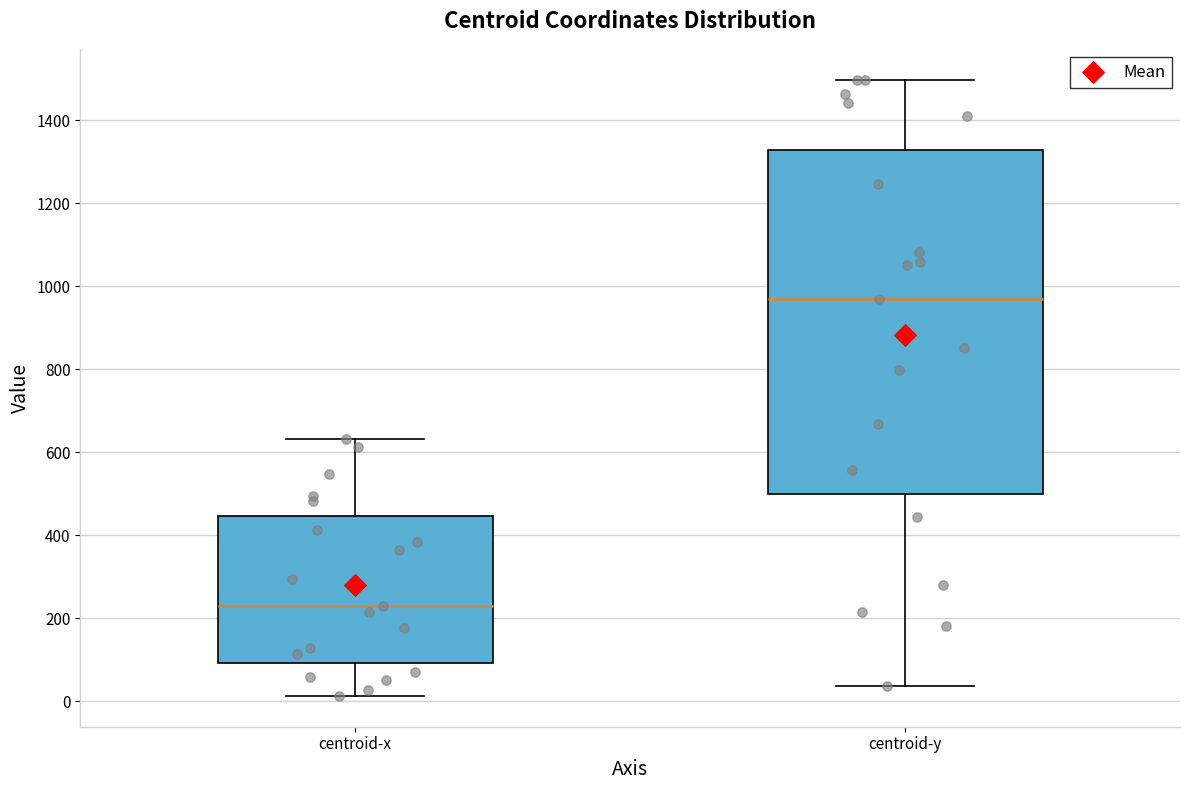

Where is the lower edge of the box for centroid-y on the y-axis? The values are not printed on the chart, so give them approximately, as read against the axis.

500